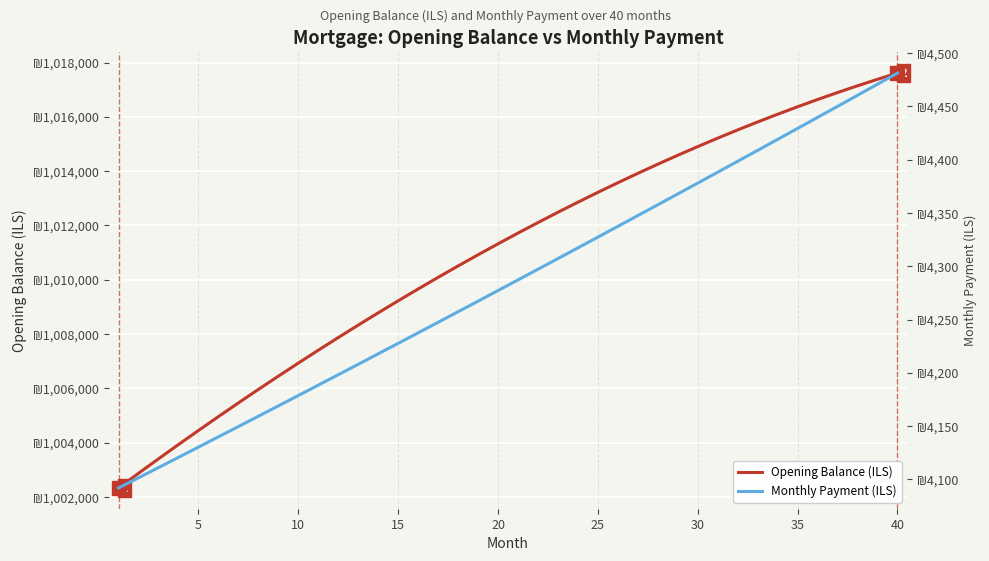

How many data points in Monthly Payment (ILS) are less than 4287?

20